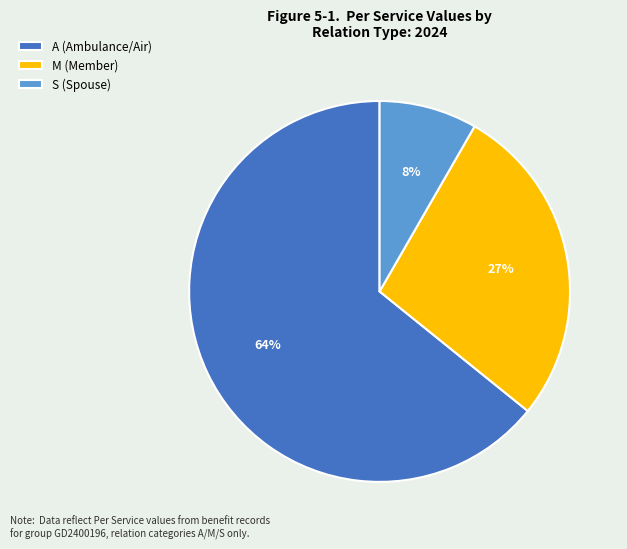

Rank the categories by value from lowest to highest.

S (Spouse), M (Member), A (Ambulance/Air)